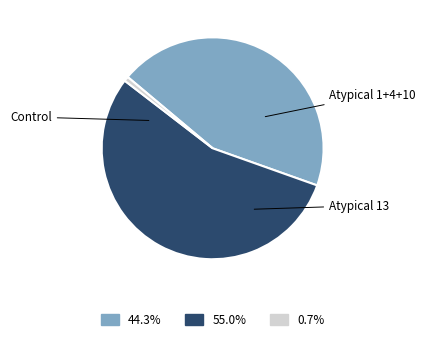

Is the sum of 44.3% and 0.7% greater than half?

No